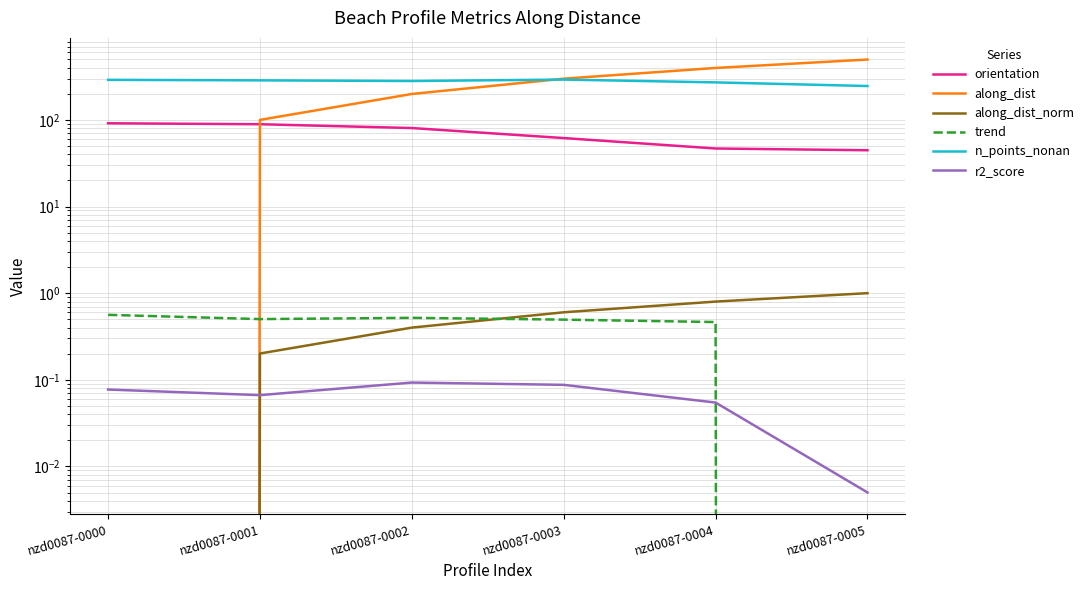

How many lines are shown in the chart?

6